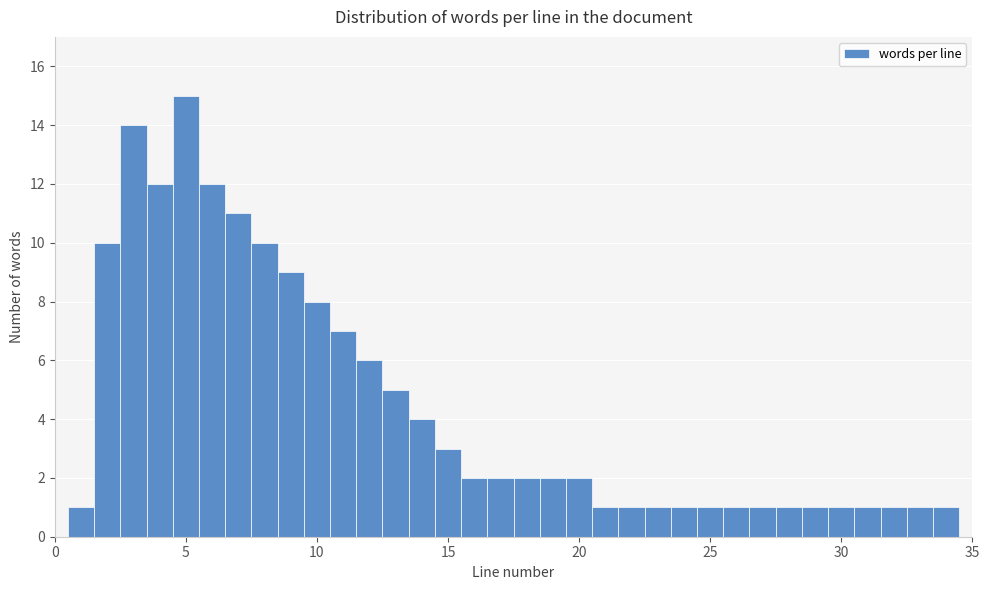

Around what value on the x-axis is the tallest bar? Give the approximate position of its centre, as read against the axis.

5.0